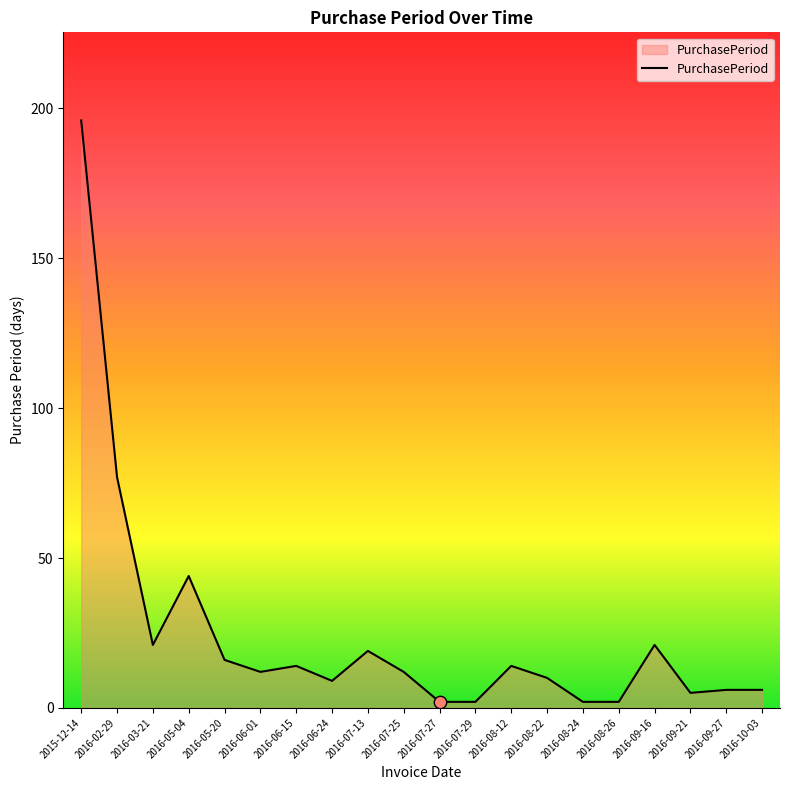

Between 2016-03-21 and 2016-05-20, which is larger?

2016-03-21